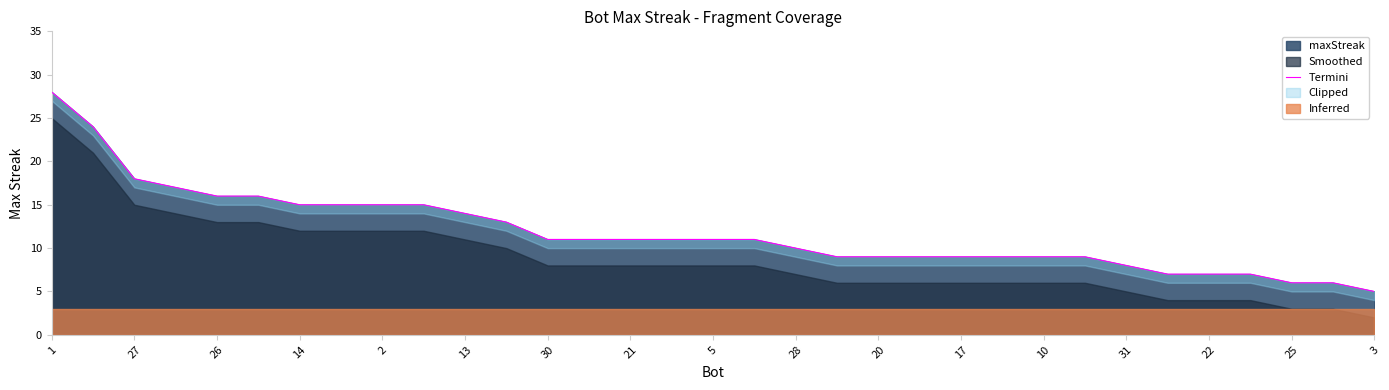

The maxStreak series shows 15 at 2. True or false?

True